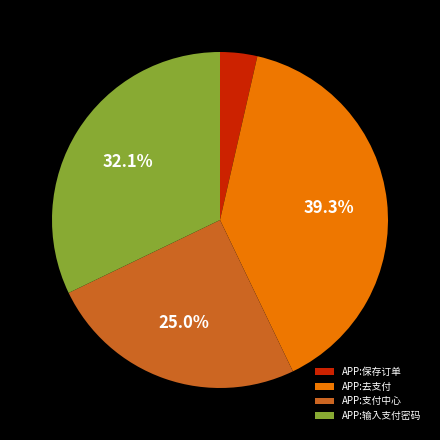

Combined, do APP:支付中心 and APP:去支付 account for over 50%?

Yes